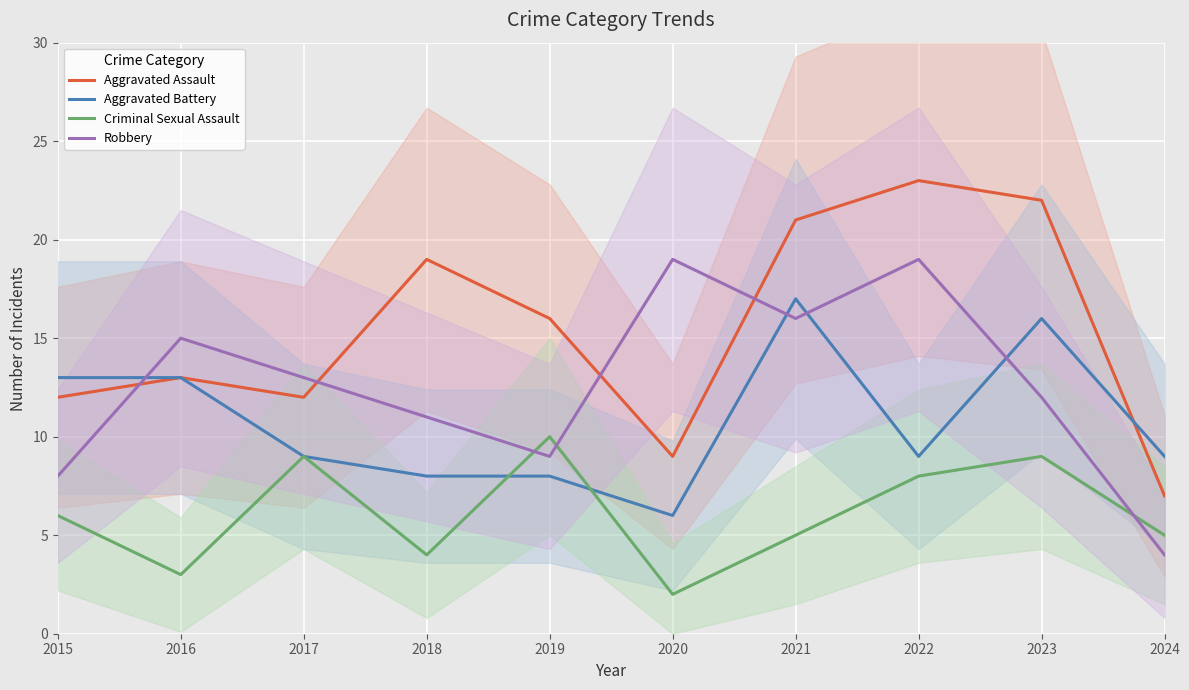

How many times do Aggravated Assault and Aggravated Battery cross each other?

1